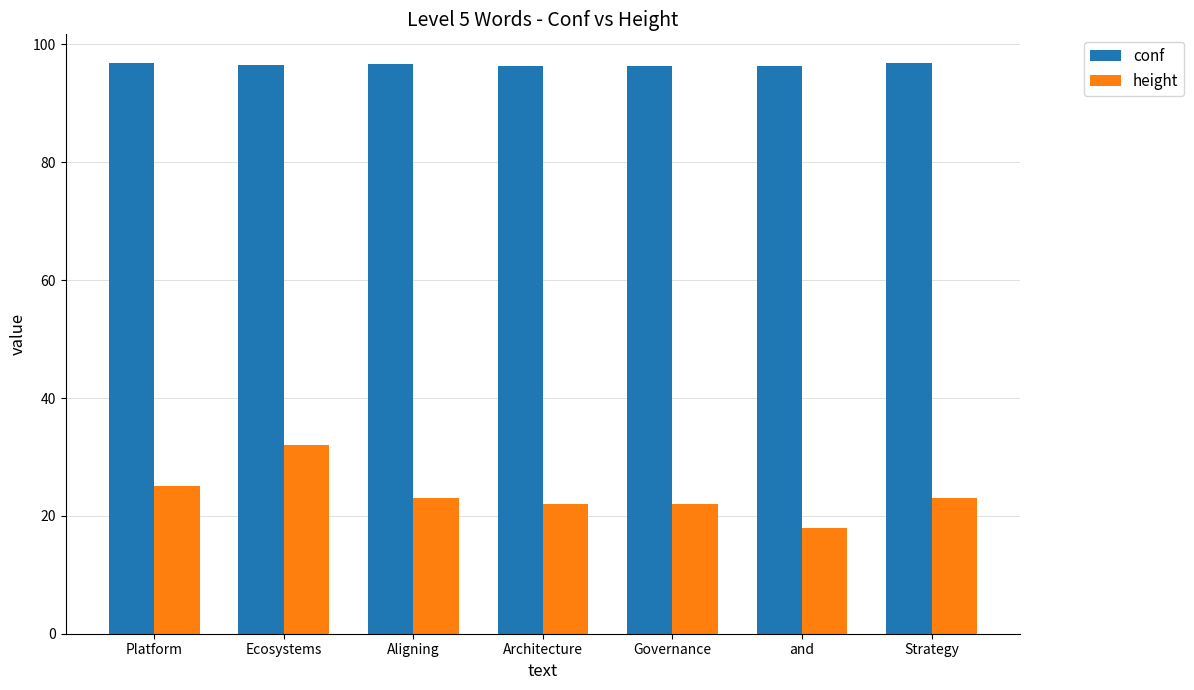

List the series in order of their overall mean, highest first.

conf, height